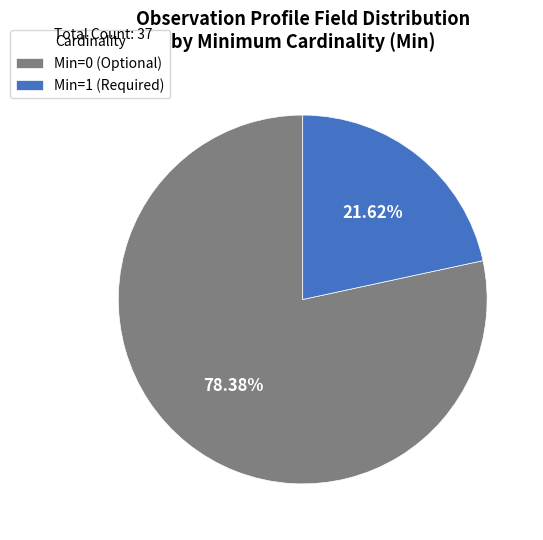

Does any single category account for the majority?

Yes